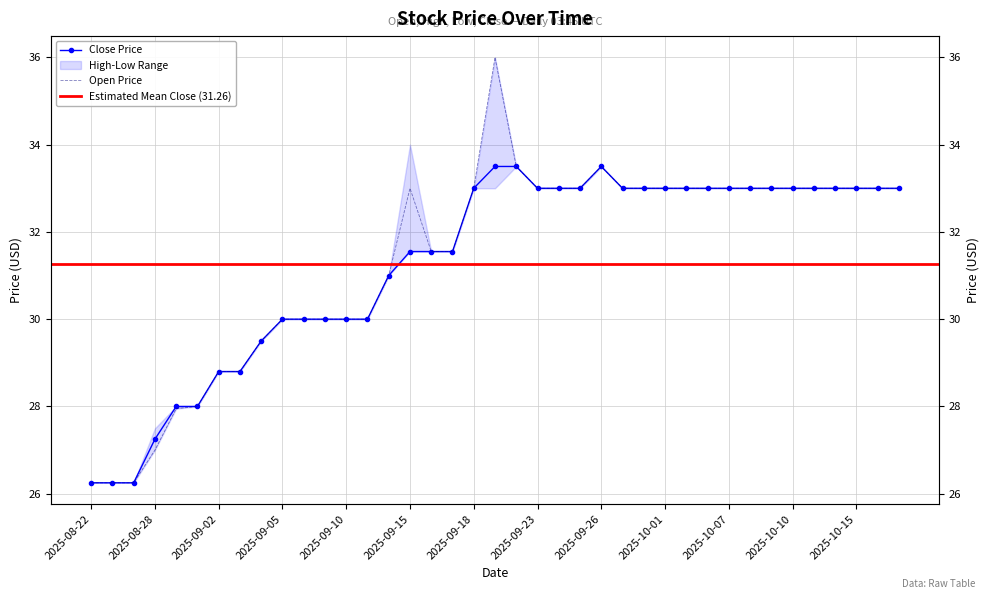

List the labels in order of Low value, largest first.

2025-09-19, 2025-09-22, 2025-09-26, 2025-09-18, 2025-09-23, 2025-09-24, 2025-09-25, 2025-09-29, 2025-09-30, 2025-10-01, 2025-10-03, 2025-10-06, 2025-10-07, 2025-10-08, 2025-10-09, 2025-10-10, 2025-10-13, 2025-10-14, 2025-10-15, 2025-10-16, 2025-10-17, 2025-09-15, 2025-09-16, 2025-09-17, 2025-09-12, 2025-09-05, 2025-09-08, 2025-09-09, 2025-09-10, 2025-09-11, 2025-09-04, 2025-09-02, 2025-09-03, 2025-08-29, 2025-09-01, 2025-08-28, 2025-08-22, 2025-08-25, 2025-08-26